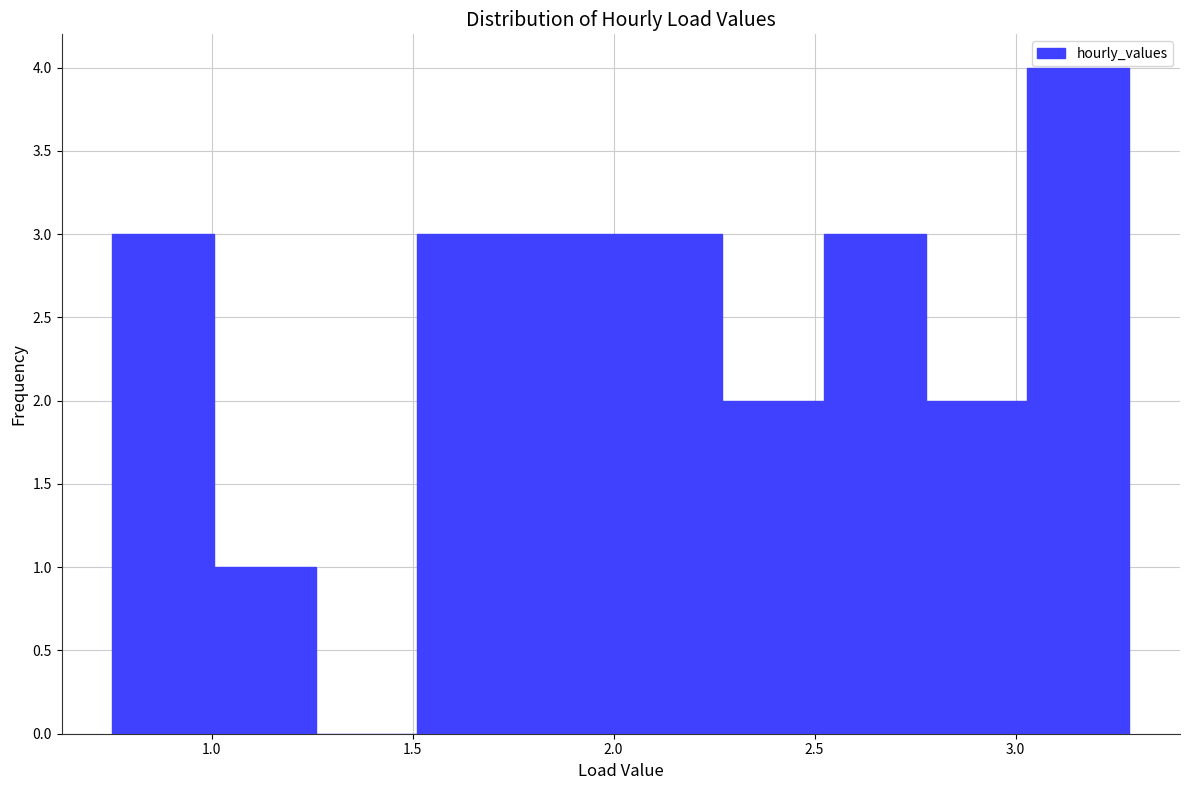

Over which range of the x-axis is the bar tallest?

3.05 to 3.30